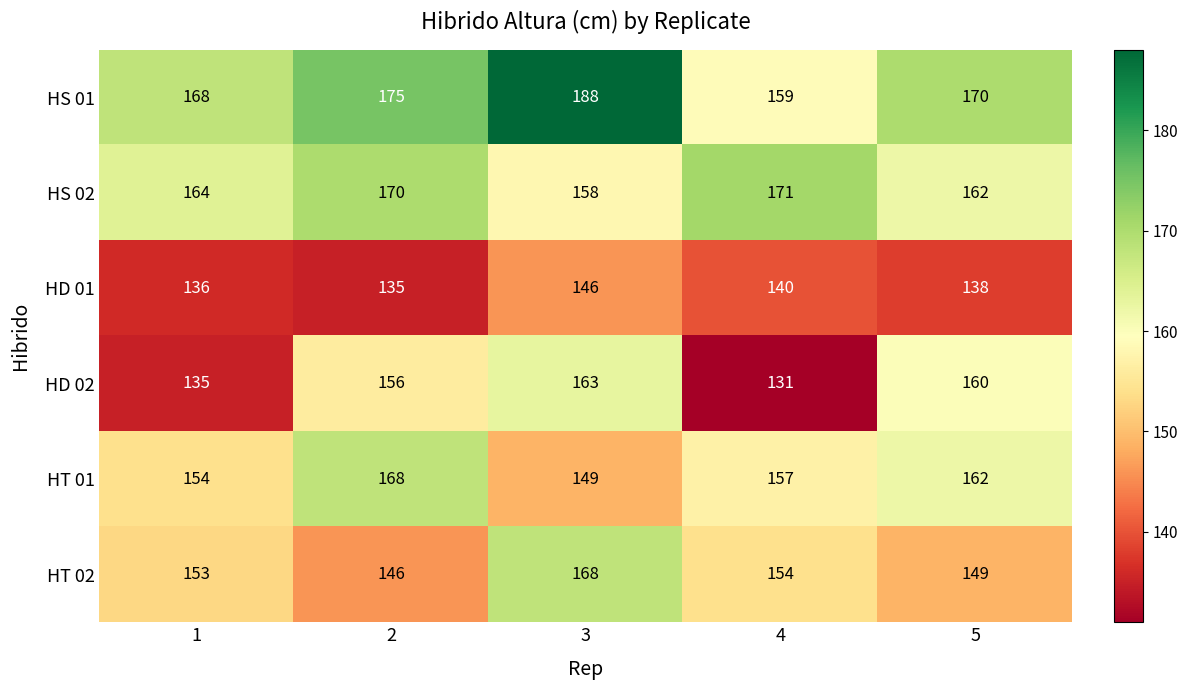

What is the spread (max minus min) of values at 3?

42